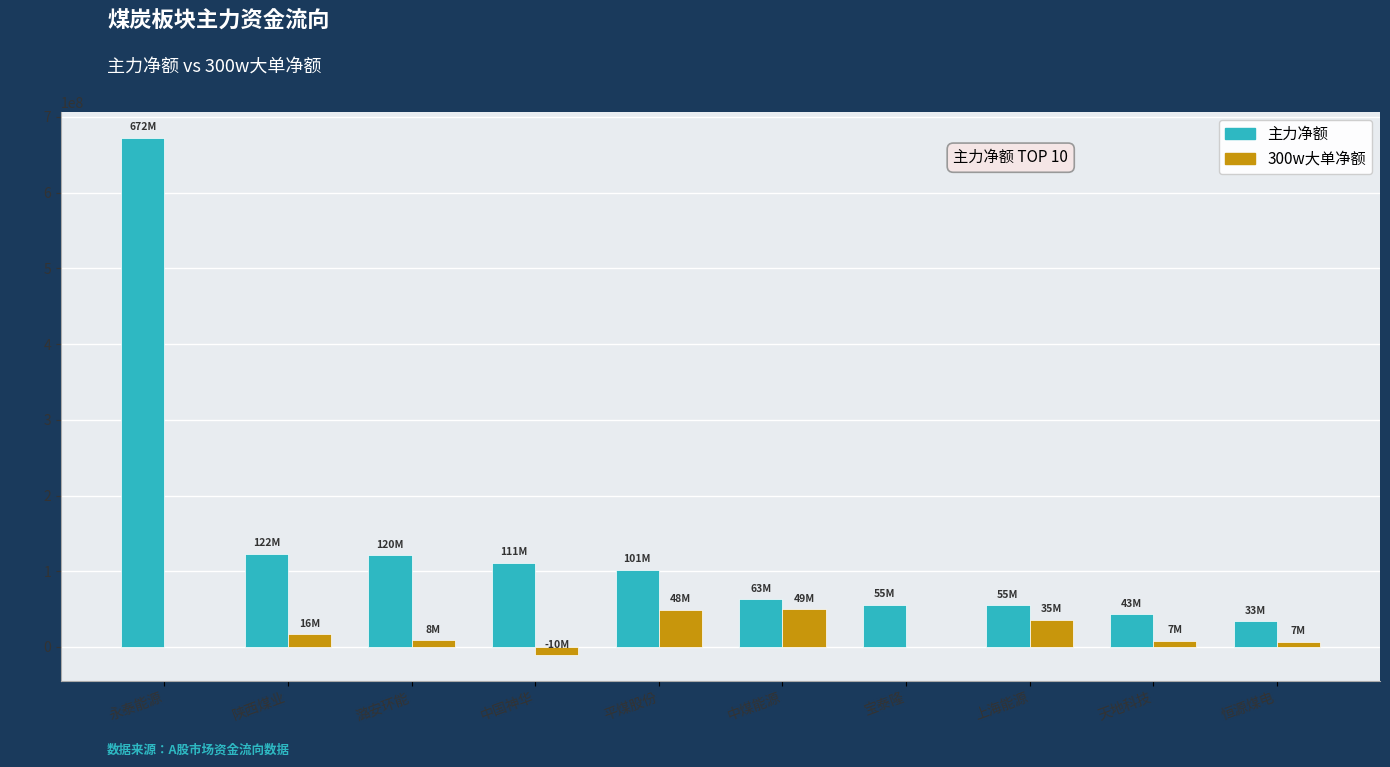

What is the sum of all 主力净额 values?

1379856368